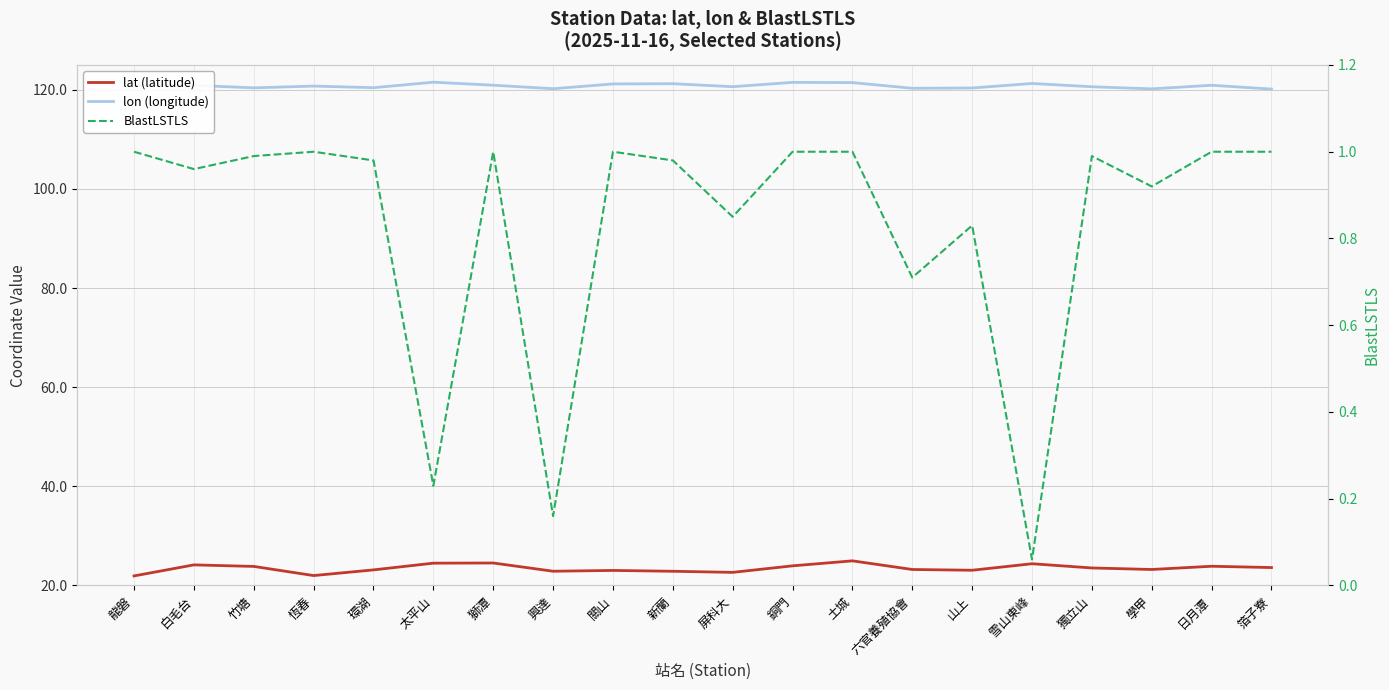

What is the value of the BlastLSTLS point at the 12th from the left?

1.0